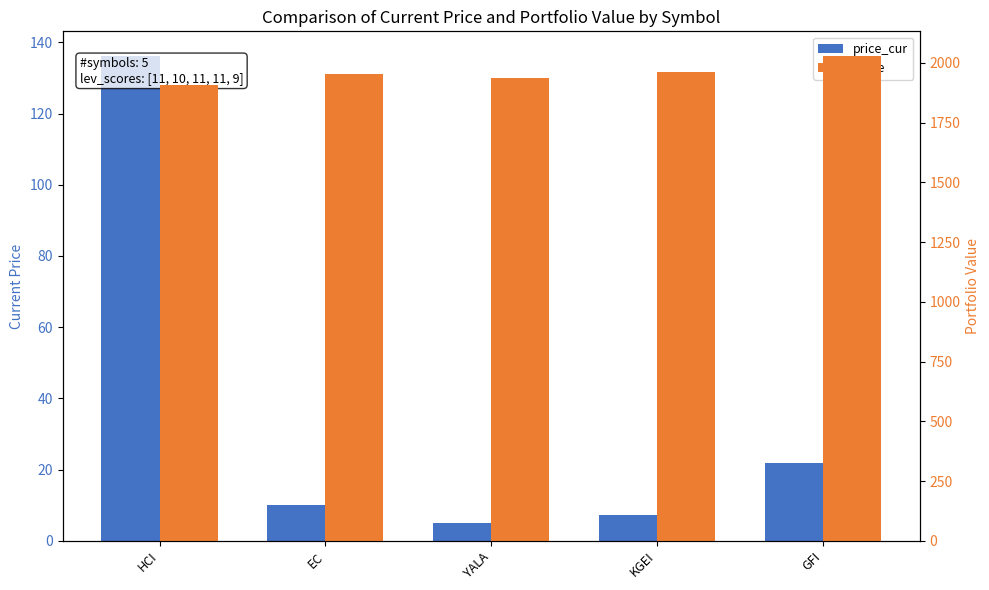

At which category does the chart reach its minimum across all series?

YALA